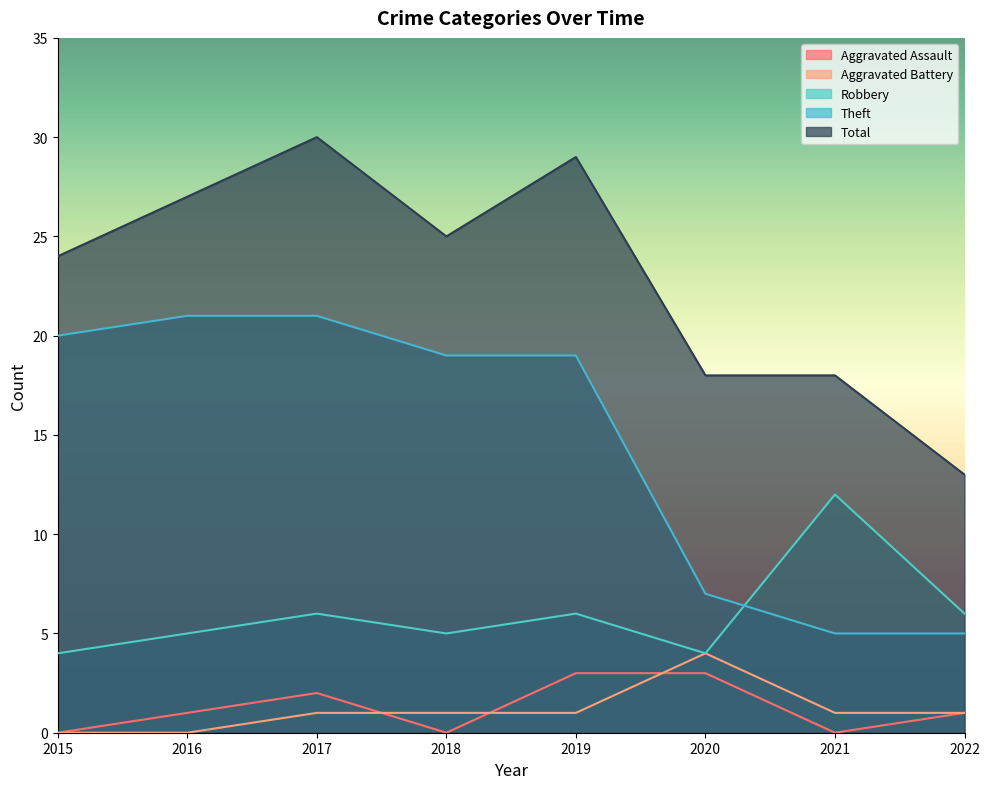

Which has a higher value, 2018 or 2016?

2016